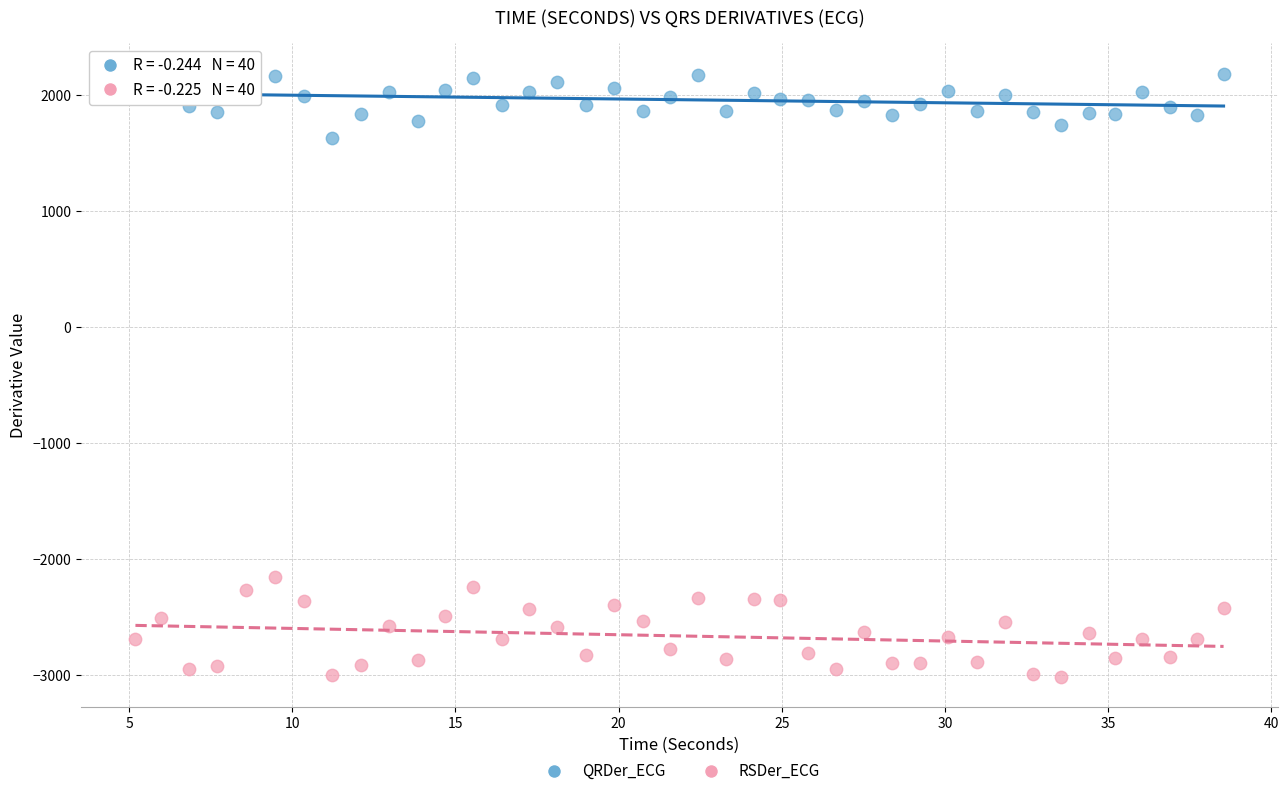

Across all series, what Y value is closest to -418?

-2160.2